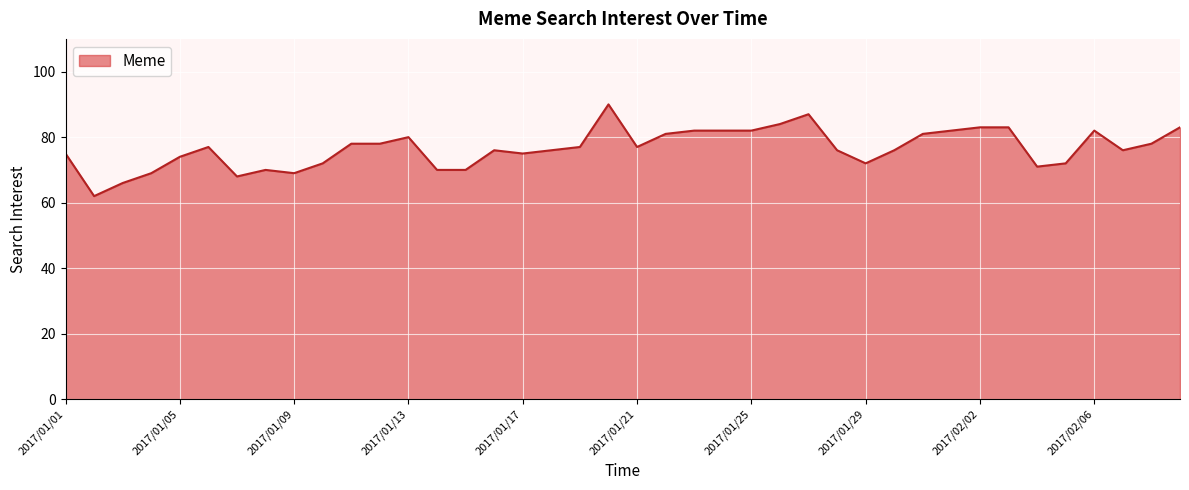

What is the smallest value displayed?

62